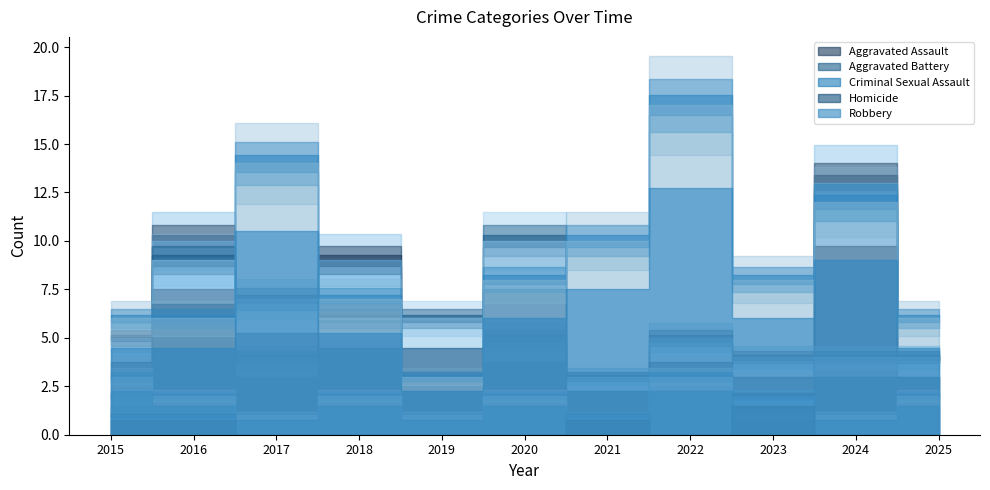

True or false: Aggravated Battery and Criminal Sexual Assault cross at least once.

True